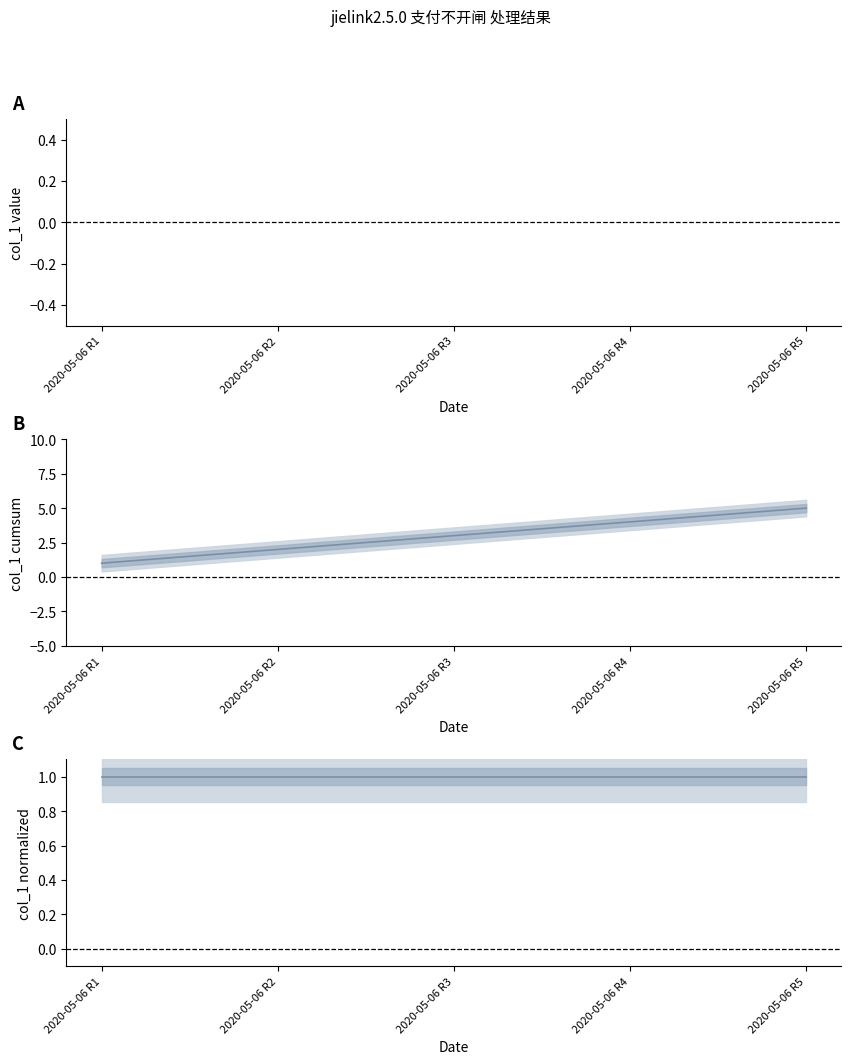

Which series has the largest total across all categories?

col_1 cumsum